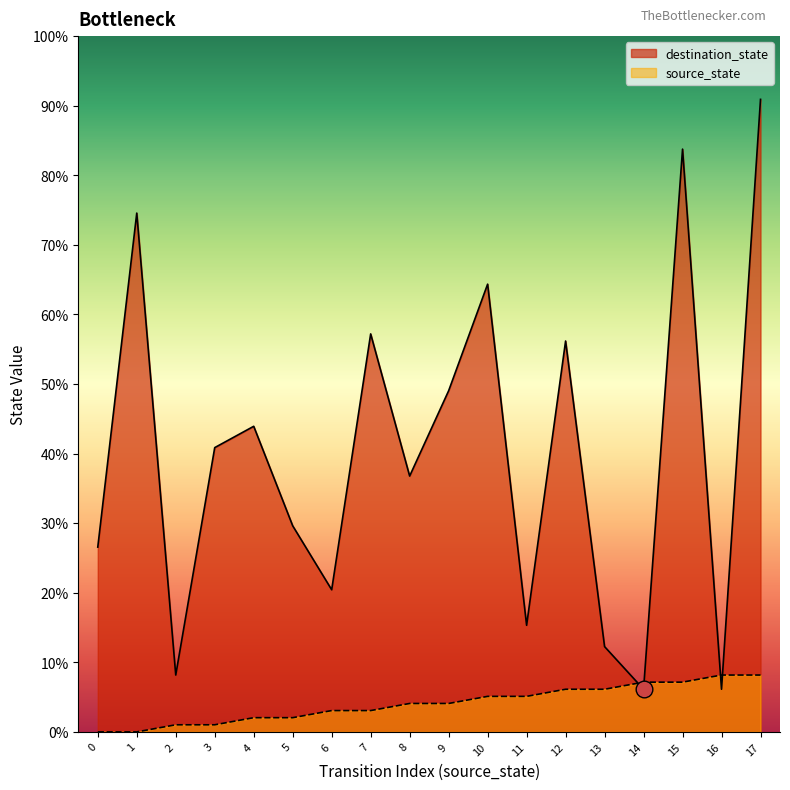

Which category has the lowest value in the destination_state series?

14